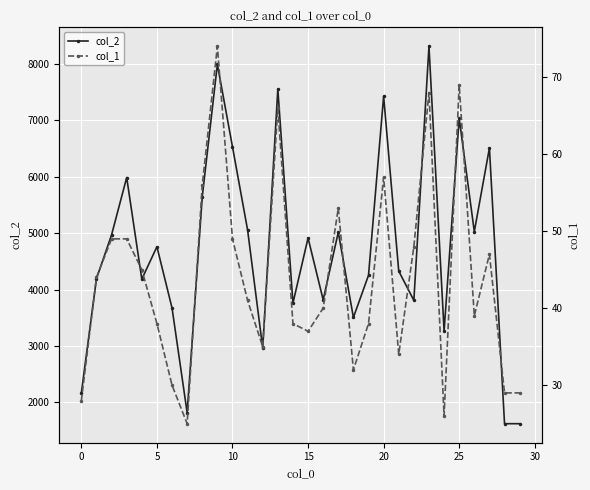

Is it true that col_2 equals 3696 at 0?

False